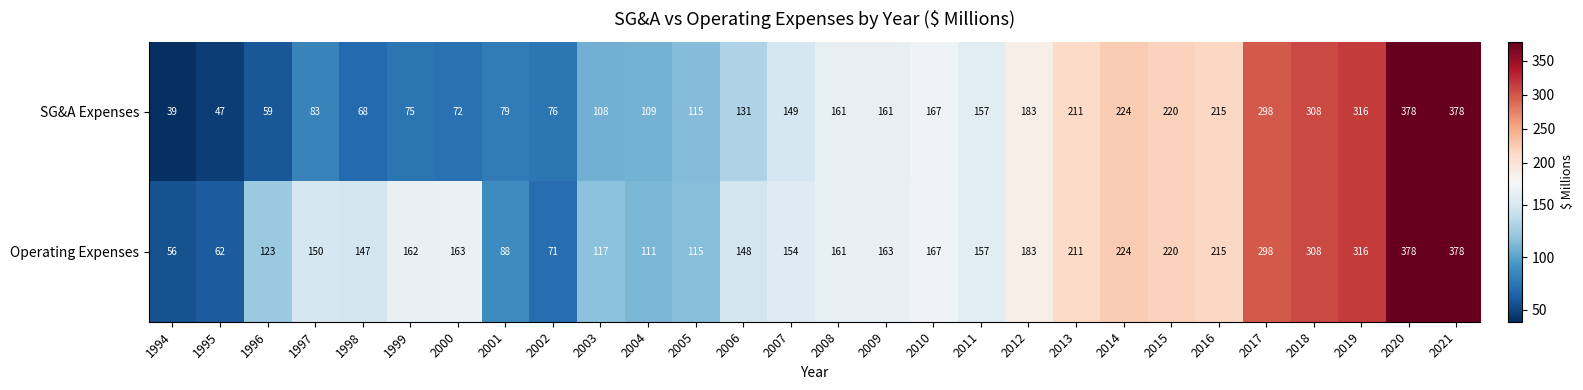

What is the total value across all series at 2021?

756